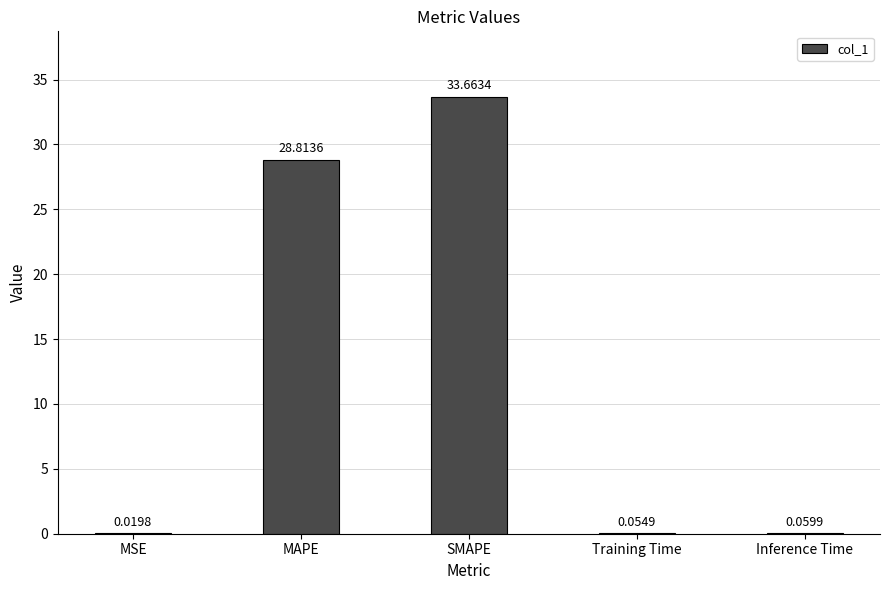

What is the sum of all values?

62.6